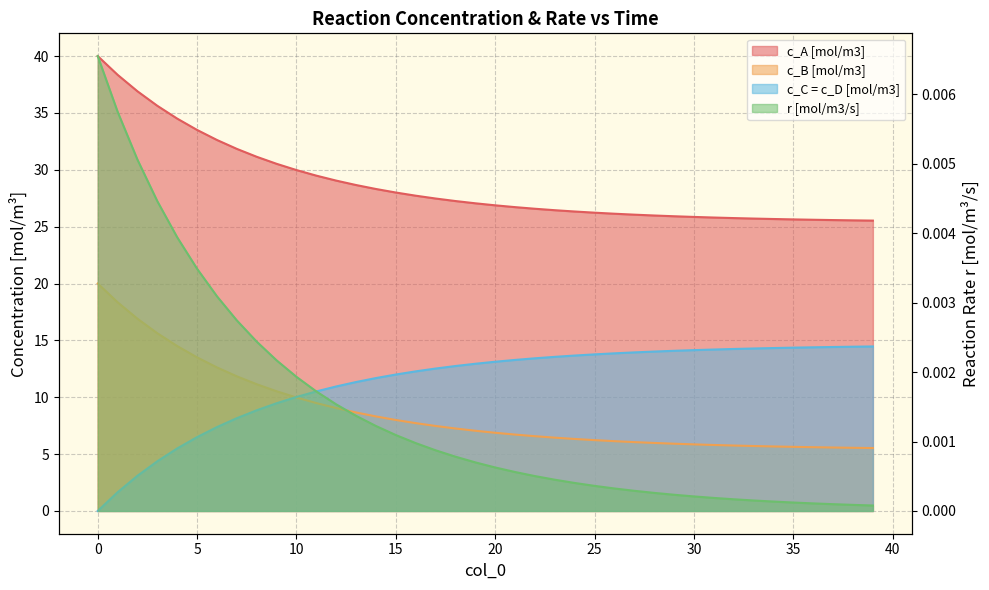

How many series are shown in this chart?

4